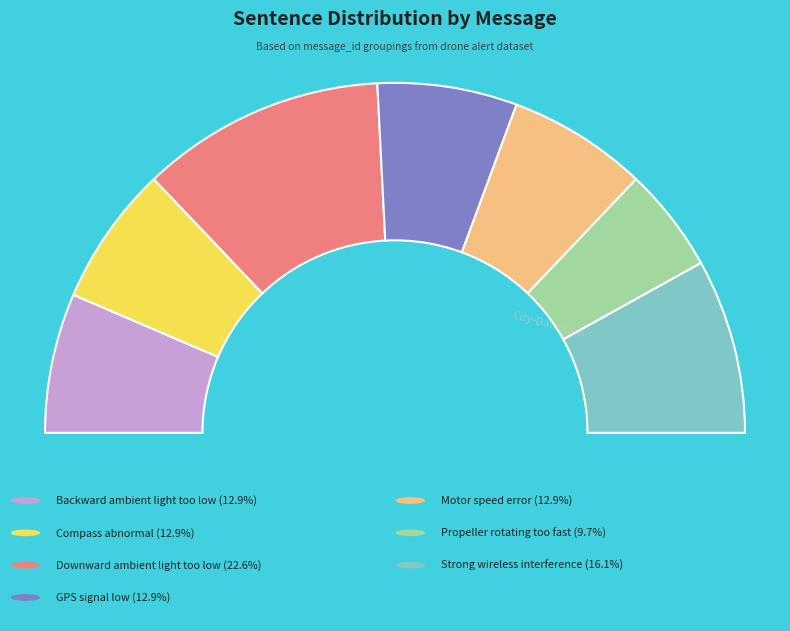

Does any single category account for the majority?

No